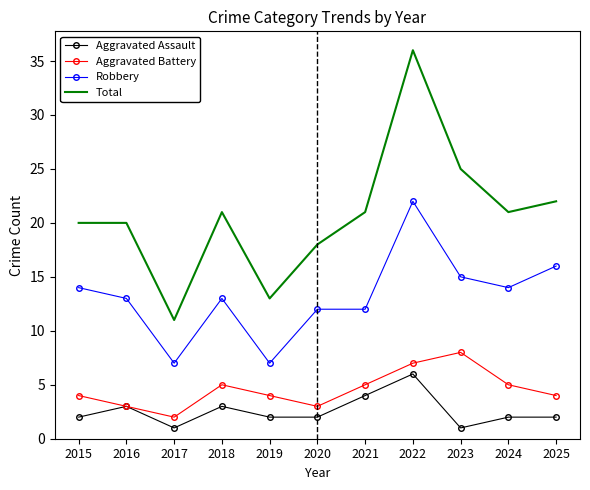

The Aggravated Assault series shows 2 at 2015. True or false?

True